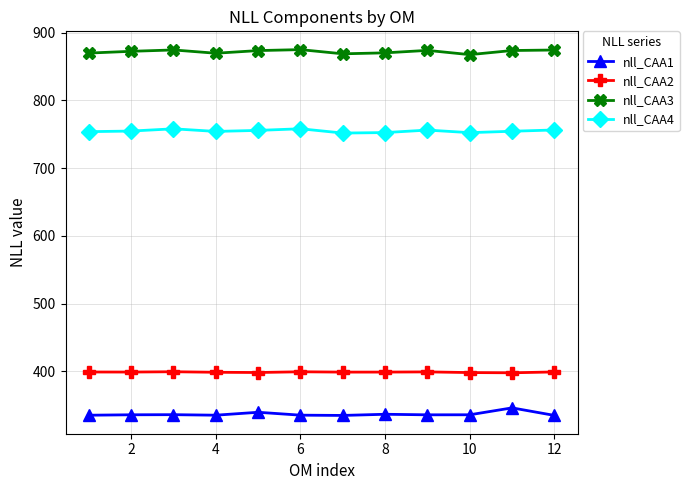

Which series has the largest total across all categories?

nll_CAA3